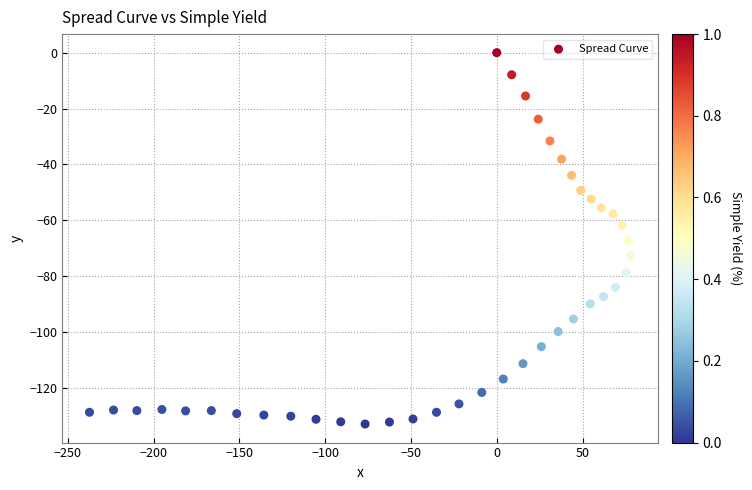

What is the range of Y values (max minus min)?

132.9